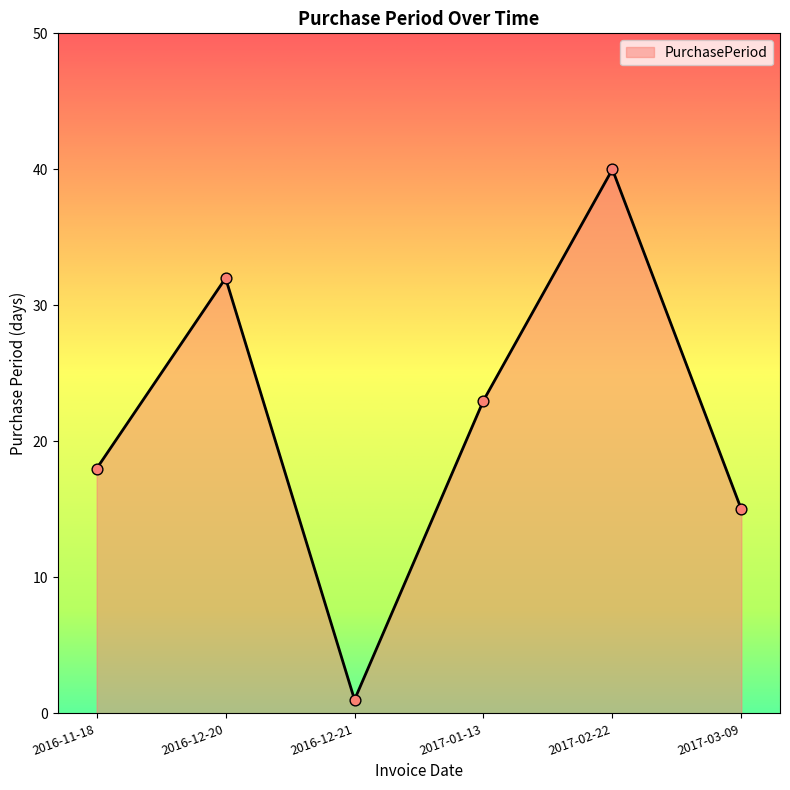

What is the change in value from 2016-12-21 to 2017-03-09?

+14